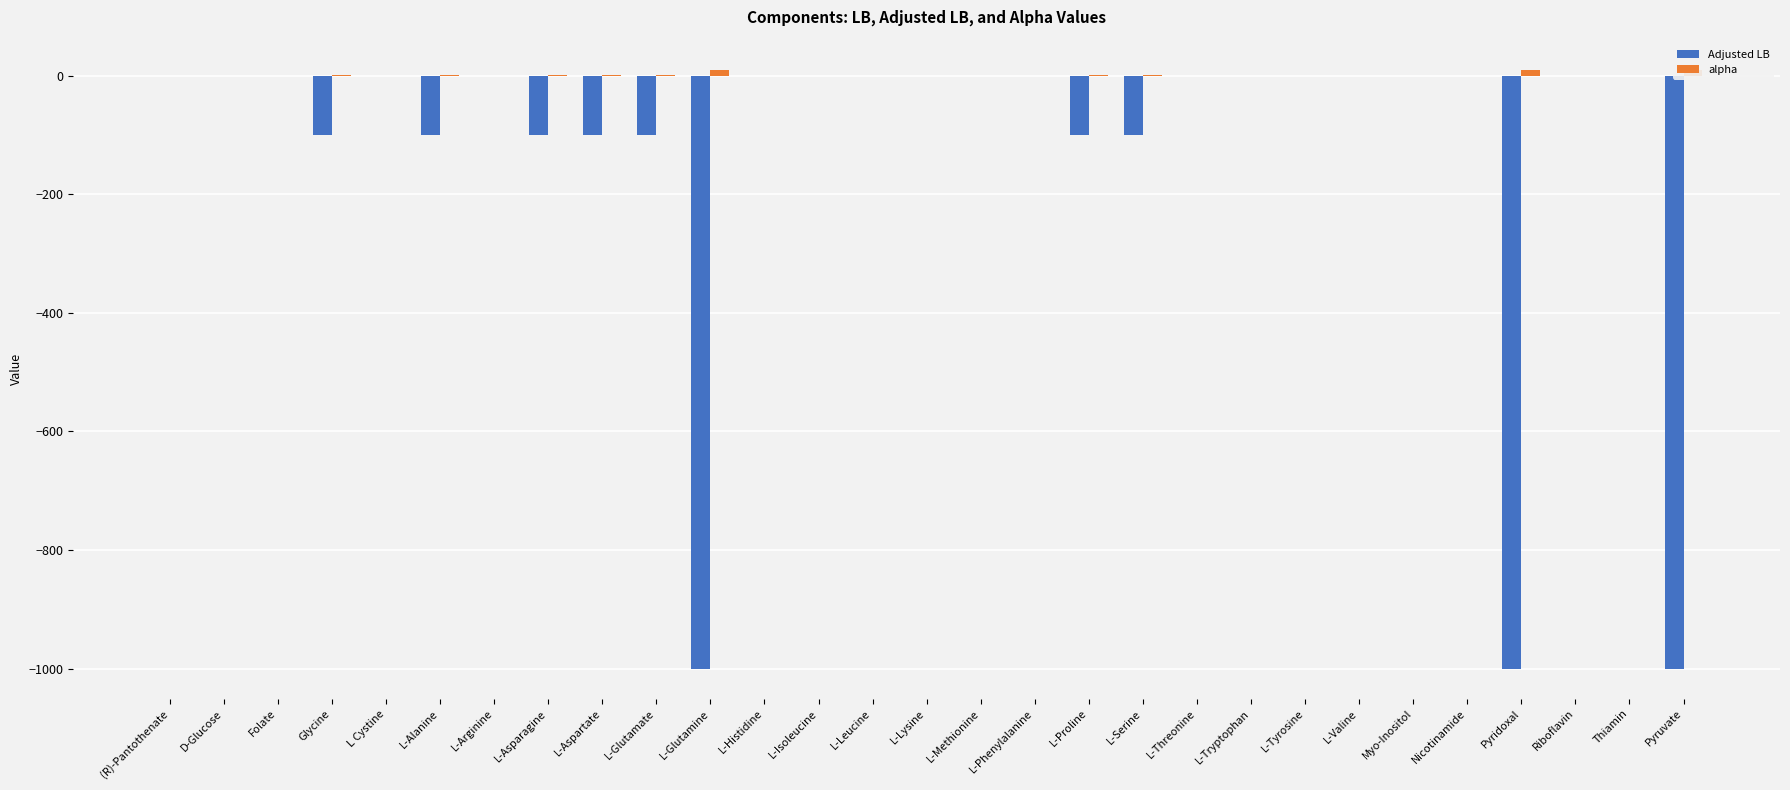

List the series in order of their overall mean, lowest first.

Adjusted LB, alpha